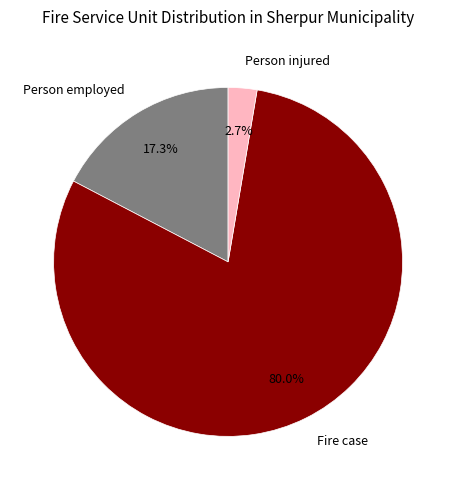

How many slices are in this pie chart?

3